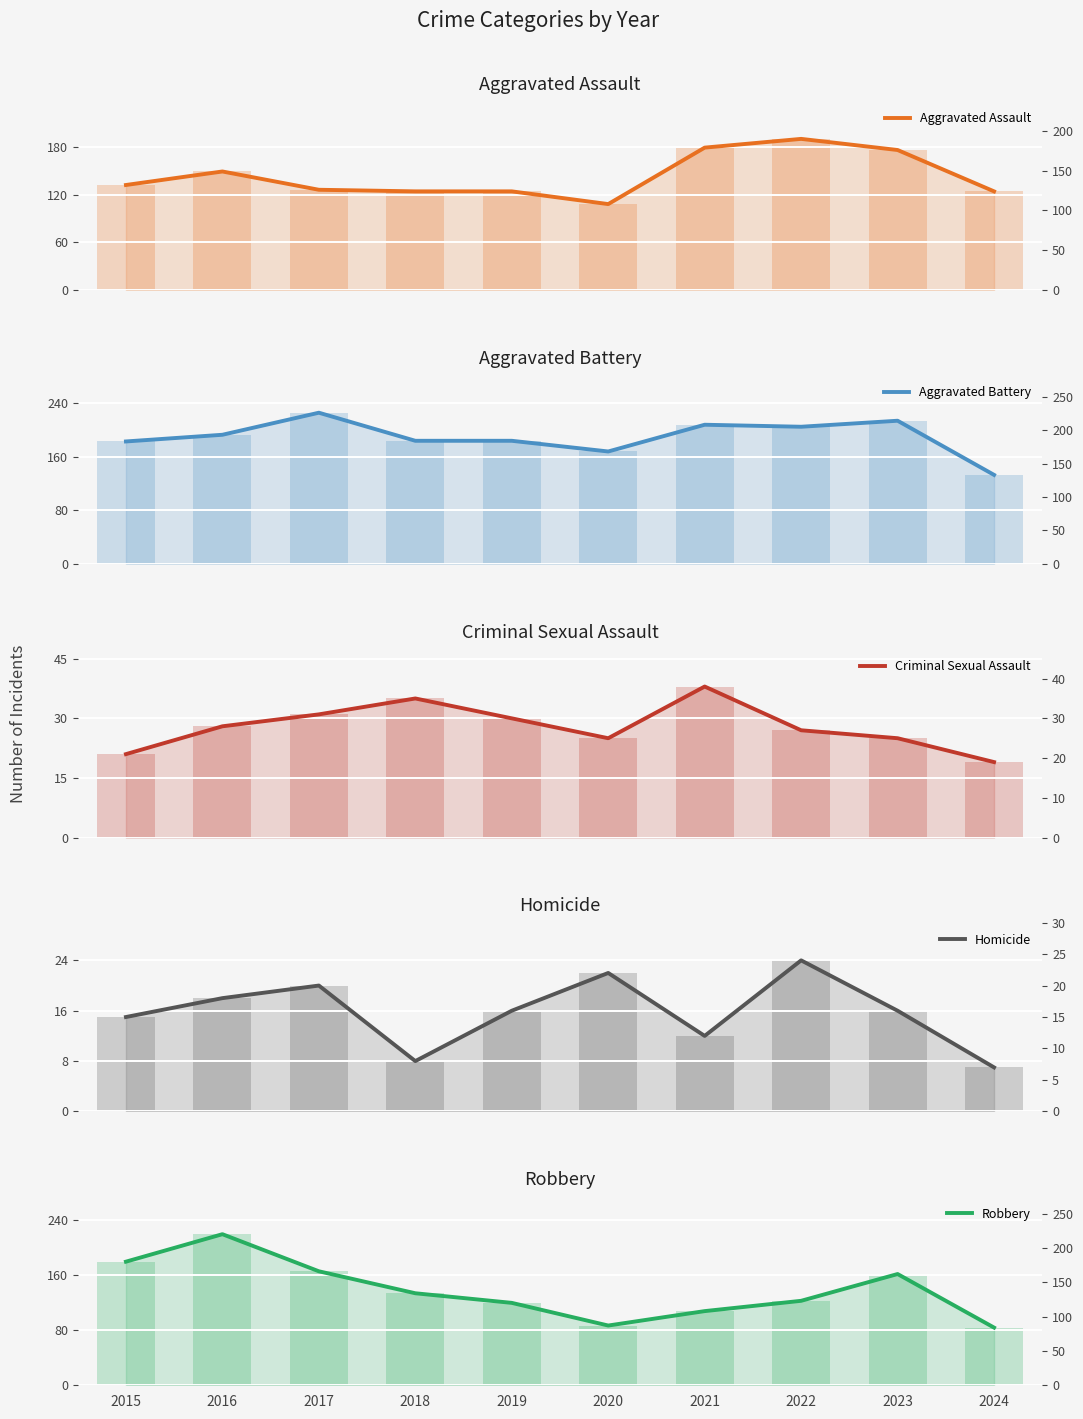

The Criminal Sexual Assault series shows 30 at 2019. True or false?

True